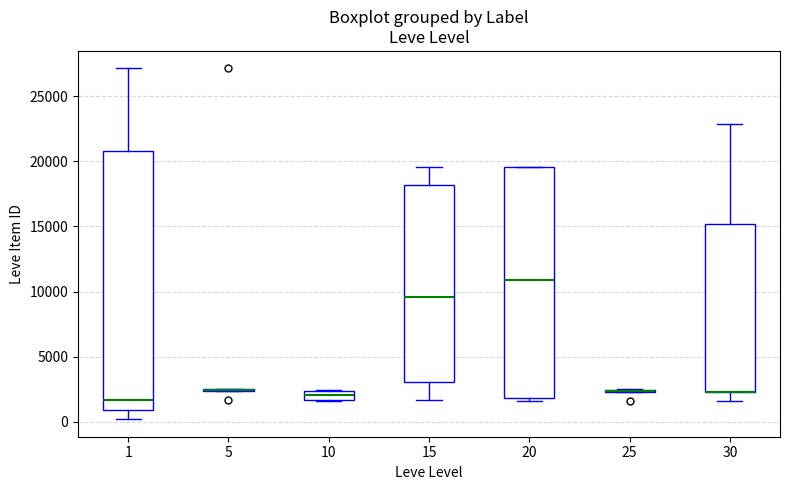

Comparing the boxes themselves (not the whiskers), which one is the tallest?

1